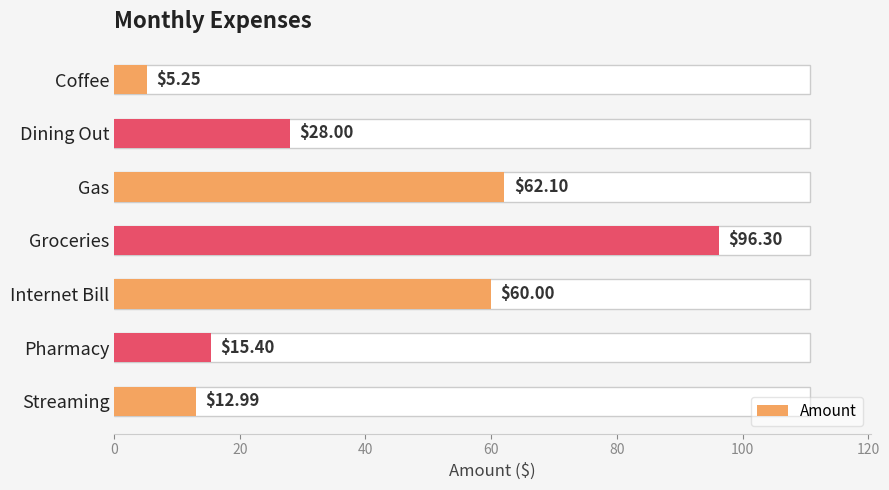

Is it true that the value at 120 is 21.4?

False